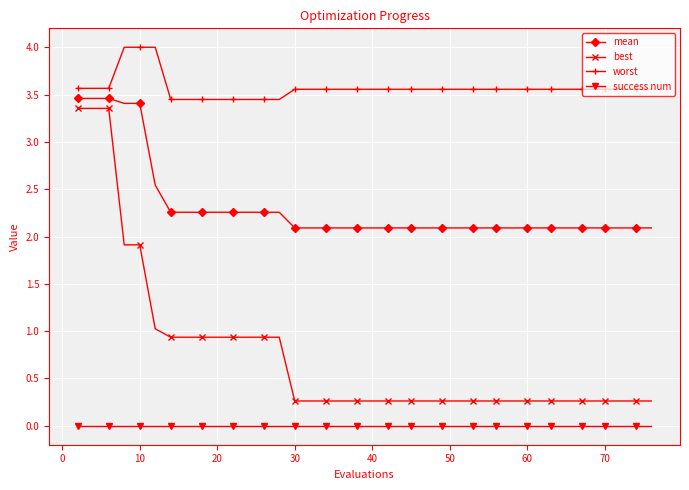

What are all the series names shown in the legend?

mean, best, worst, success num